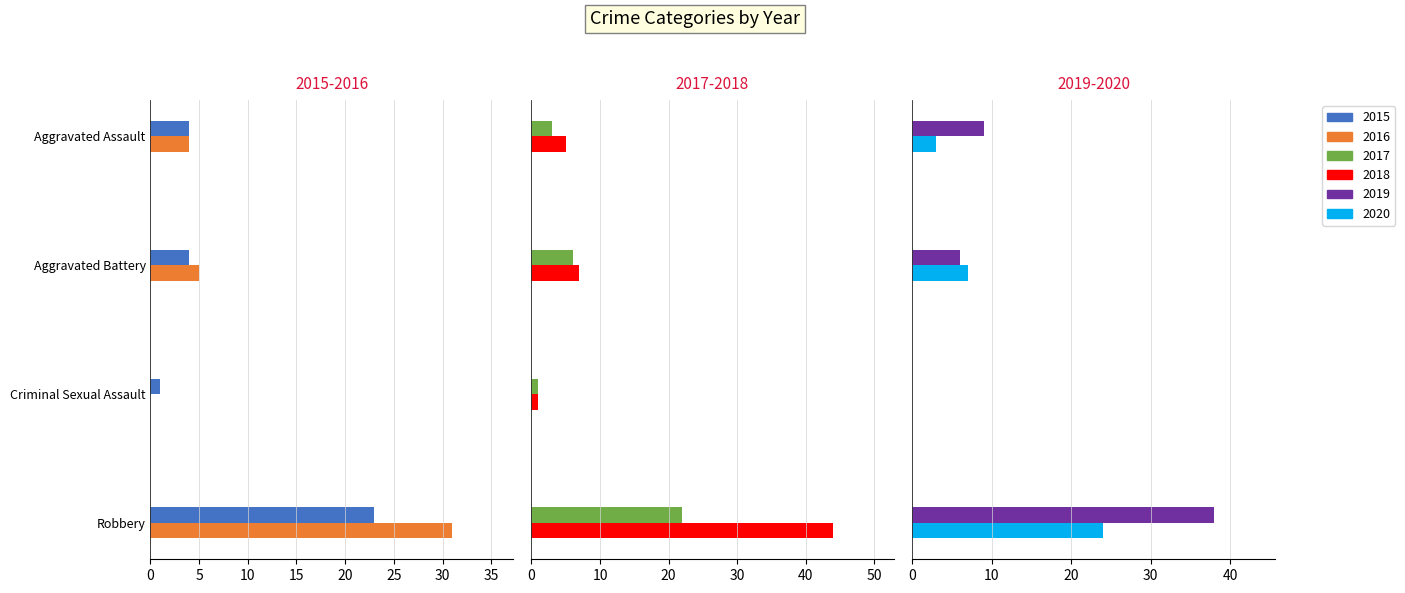

What is the label of the 2nd bar from the right?

Criminal Sexual Assault